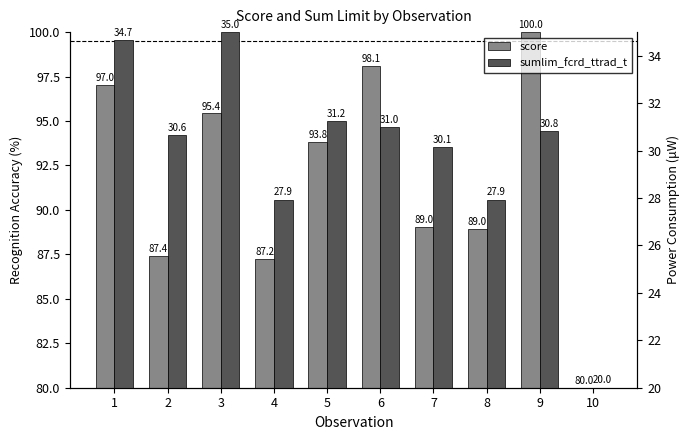

What is the maximum value for score?

100.0